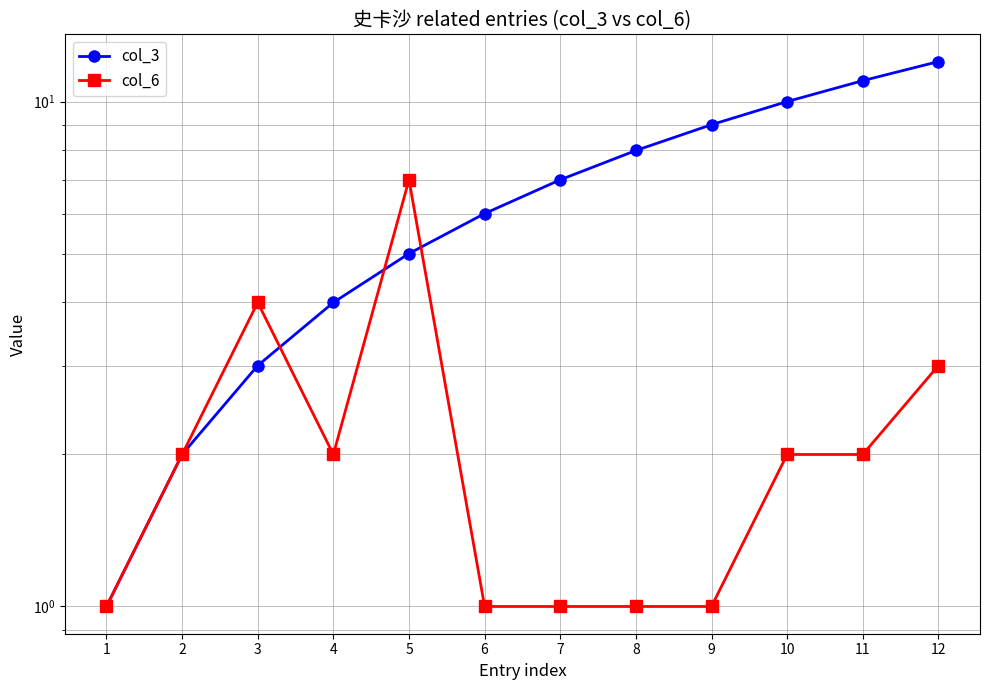

Reading left to right, what are all the values shown in this chart?

col_3: 1	2	3	4	5	6	7	8	9	10	11	12
col_6: 1	2	4	2	7	1	1	1	1	2	2	3